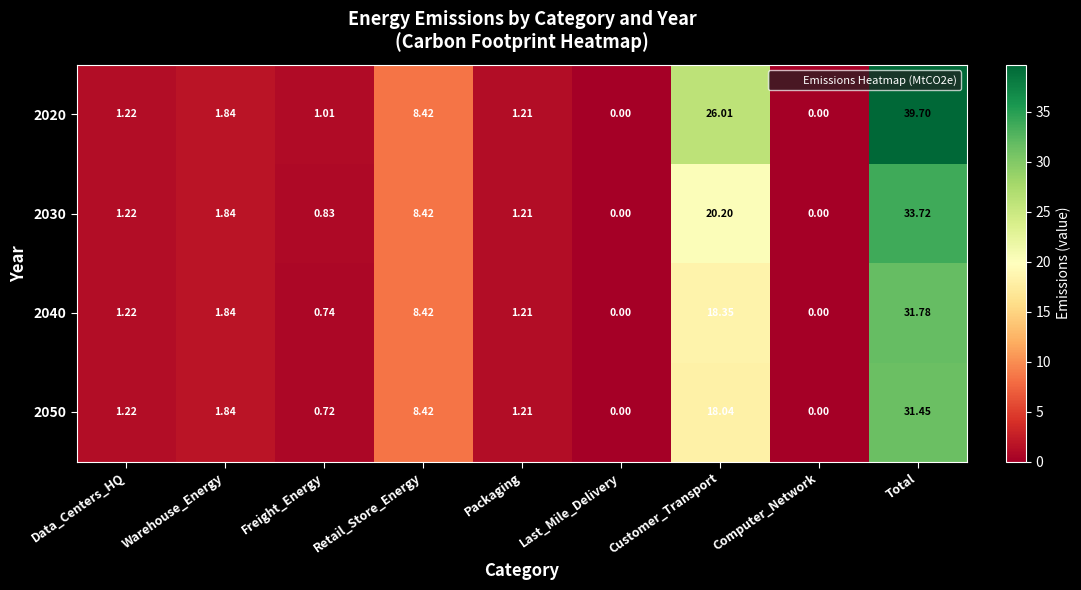

What is the spread (max minus min) of values at Customer_Transport?

8.0